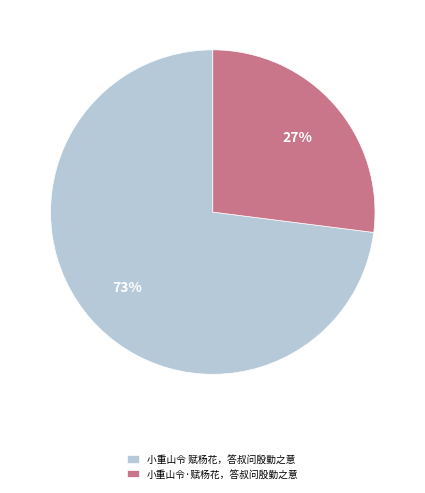

To the nearest percent, what is the combined percentage of 小重山令 赋杨花，答叔问殷勤之意 and 小重山令·赋杨花，答叔问殷勤之意?

100%